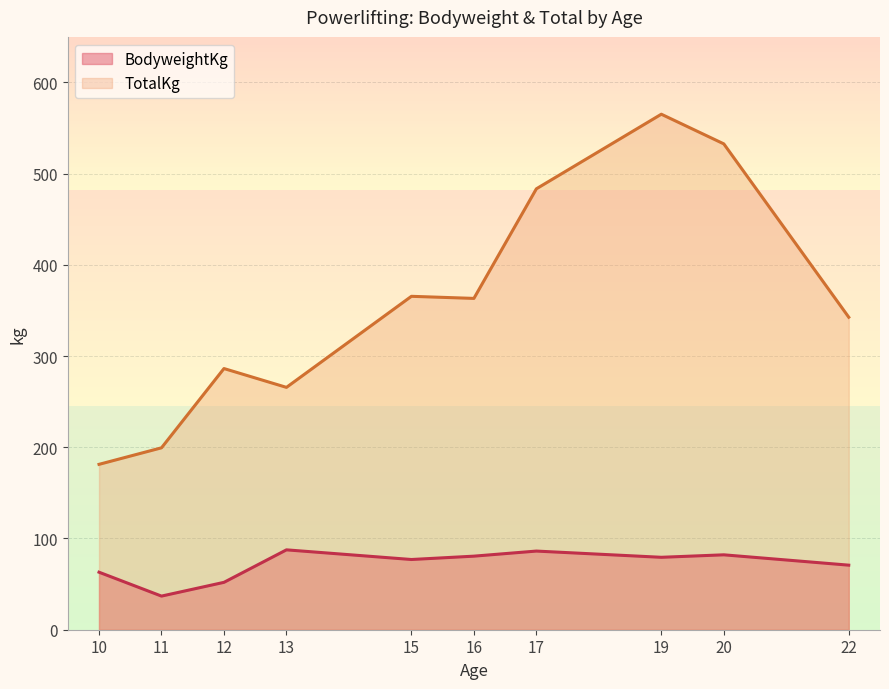

What is the sum of all TotalKg values?

3584.3